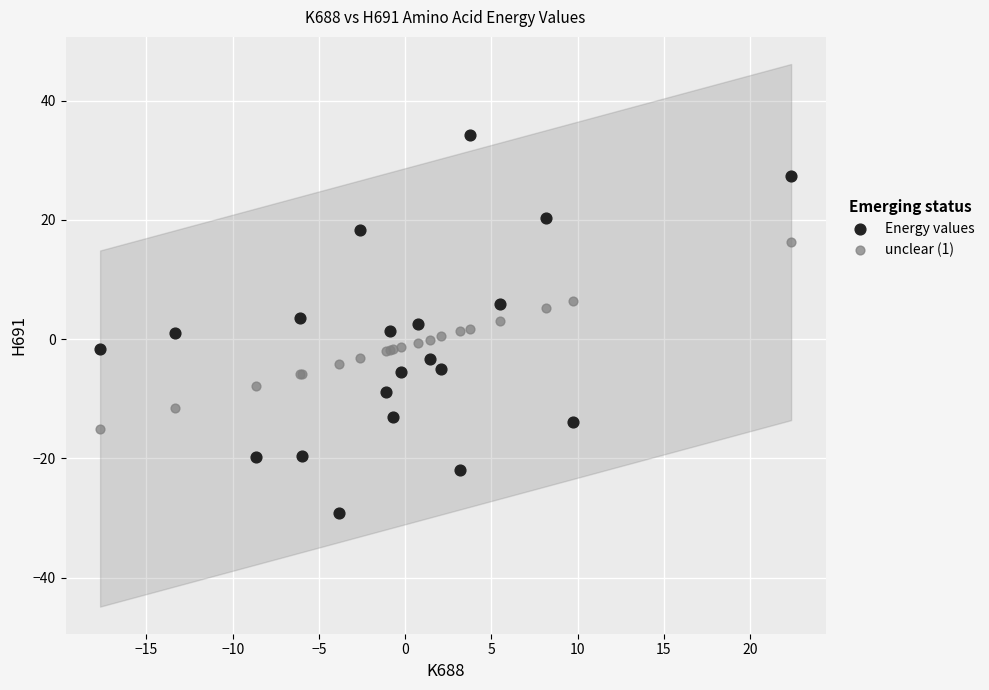

Which series reaches the minimum Y coordinate?

Energy values